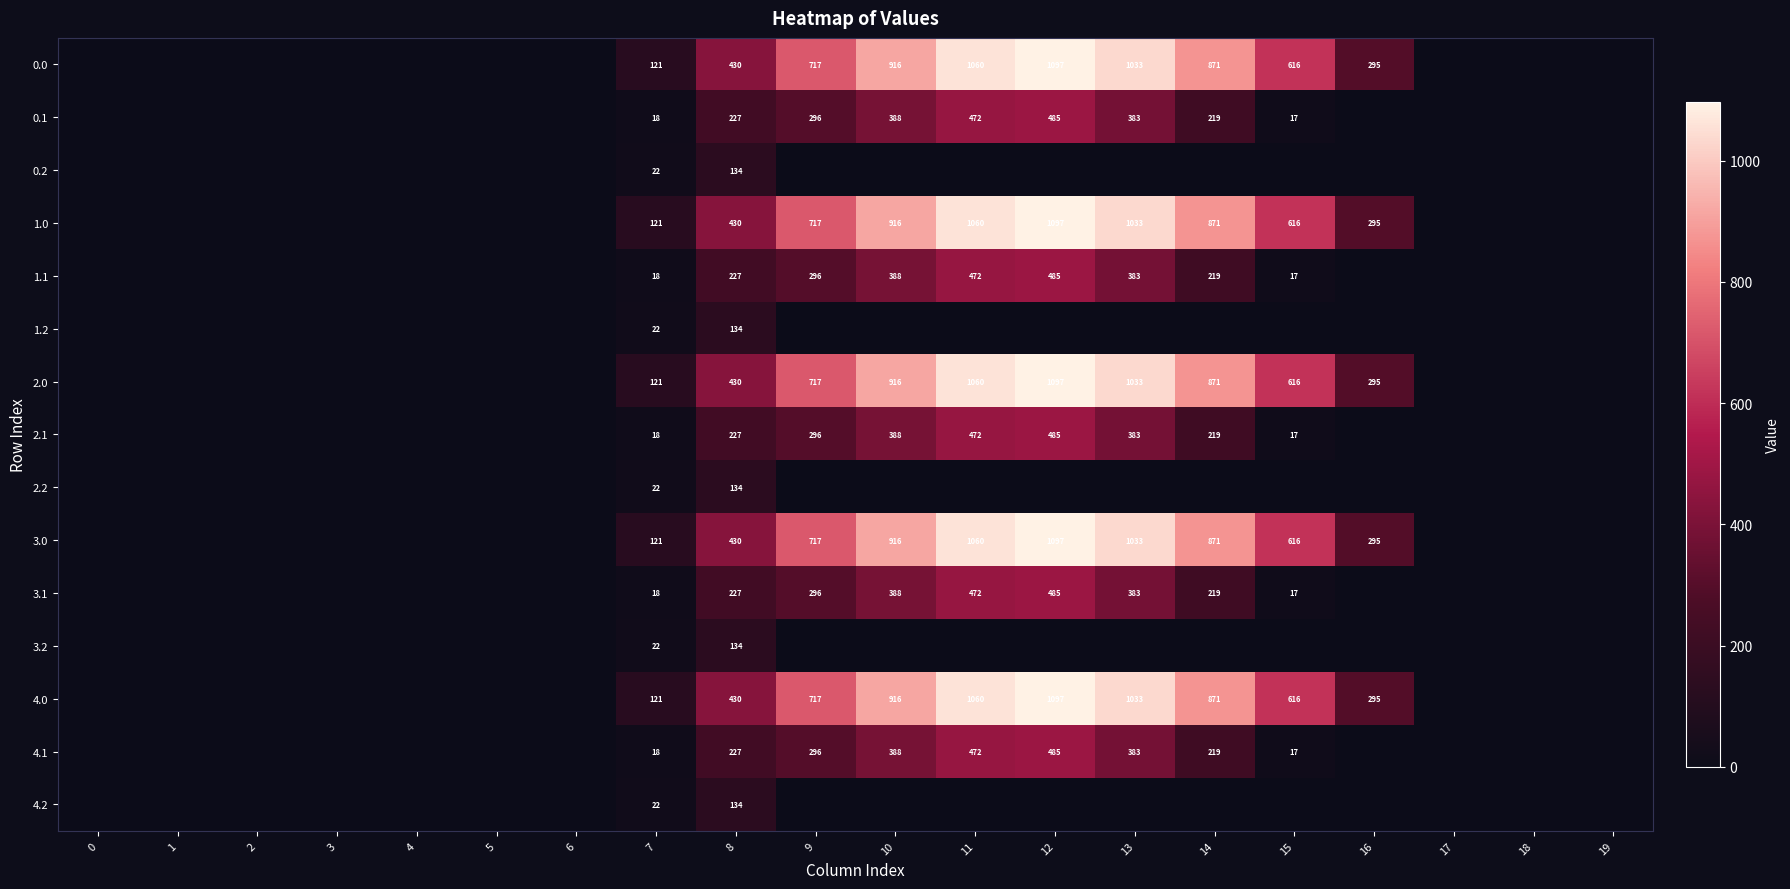

How many series are shown in this chart?

15